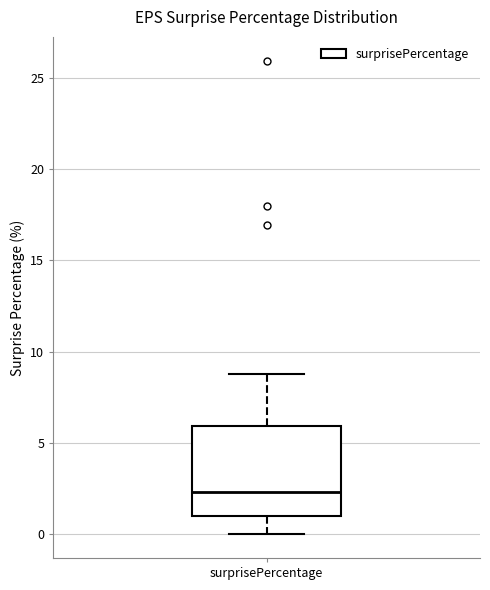

Where is the lower edge of the box for surprisePercentage on the y-axis? The values are not printed on the chart, so give them approximately, as read against the axis.

1.0